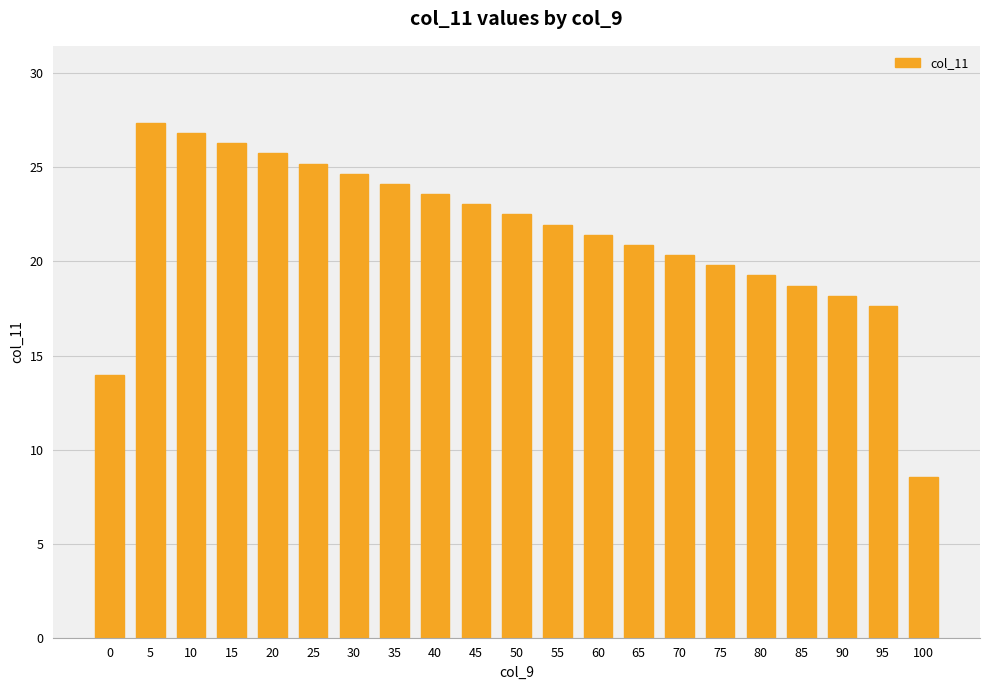

True or false: the data shows 19.3 at 80.

True